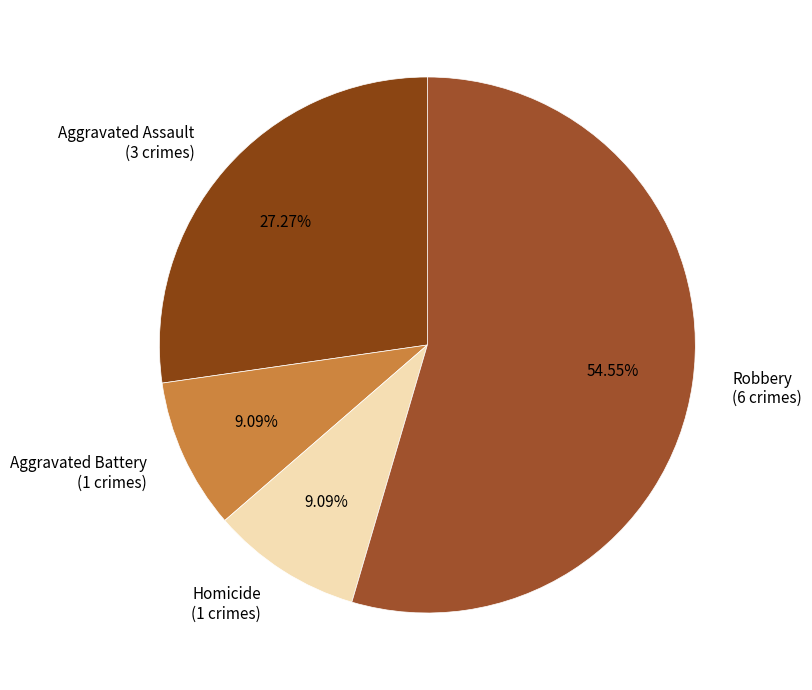

Between Homicide (1 crimes) and Aggravated Assault (3 crimes), which is larger?

Aggravated Assault (3 crimes)